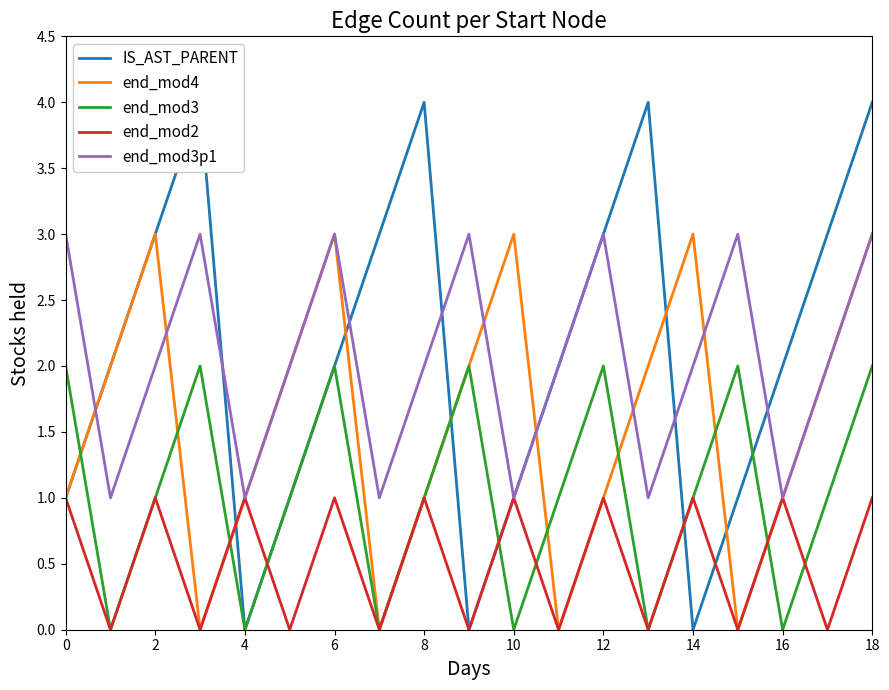

Which series has the largest total across all categories?

IS_AST_PARENT